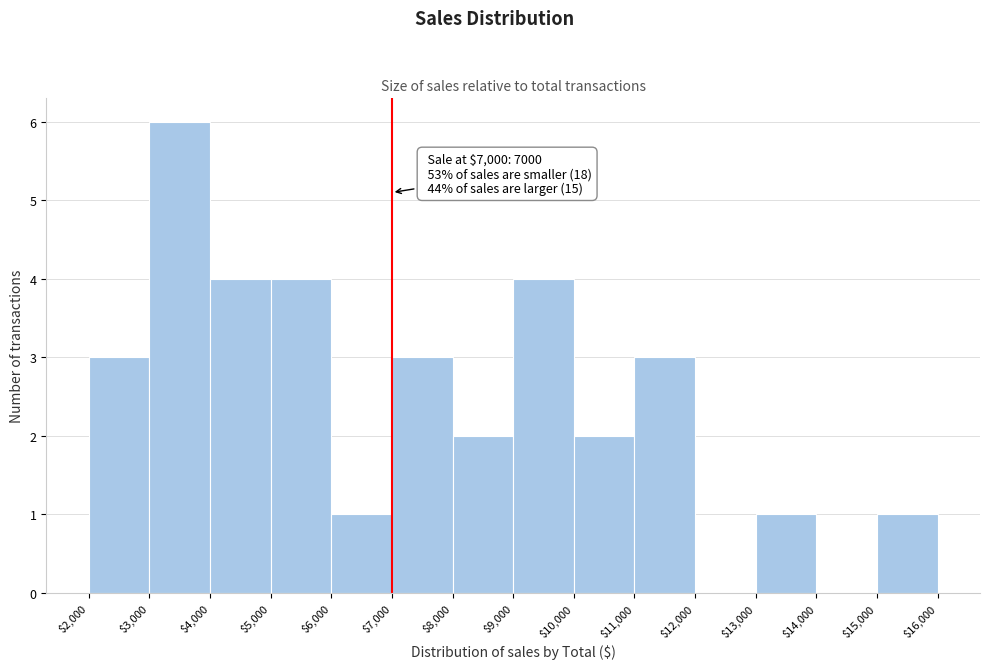

Over which range of the x-axis is the bar tallest?

$3,000 to $4,000